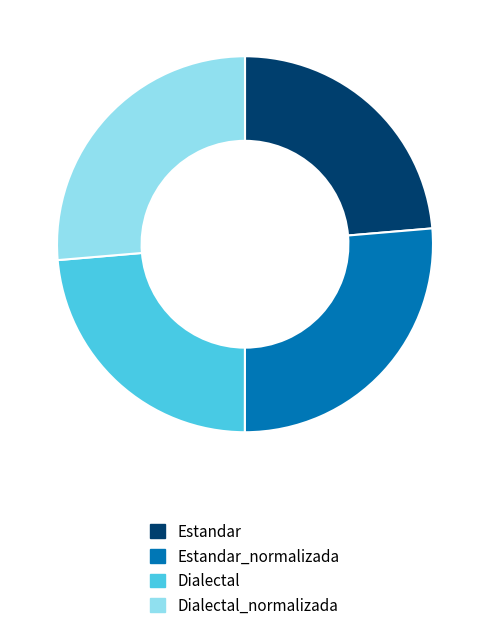

Combined, do Estandar and Dialectal account for over 50%?

No